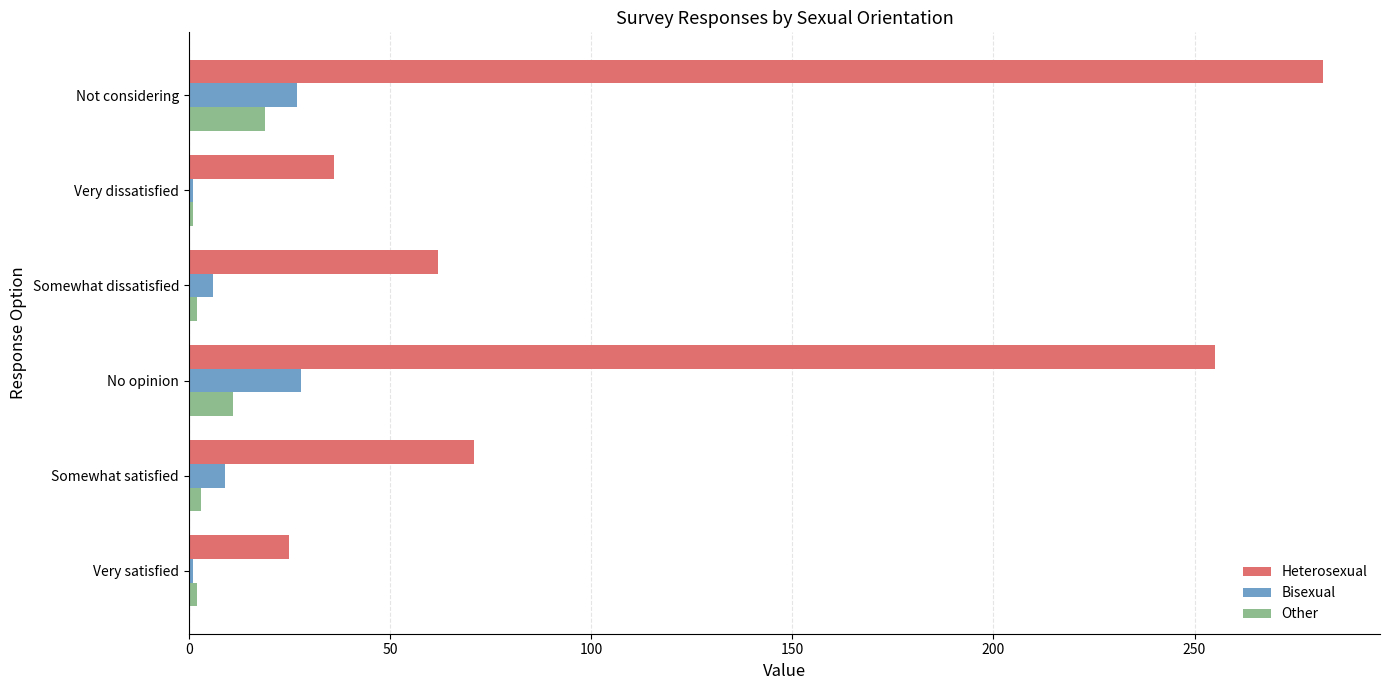

True or false: Bisexual has a value of 40 at No opinion.

False